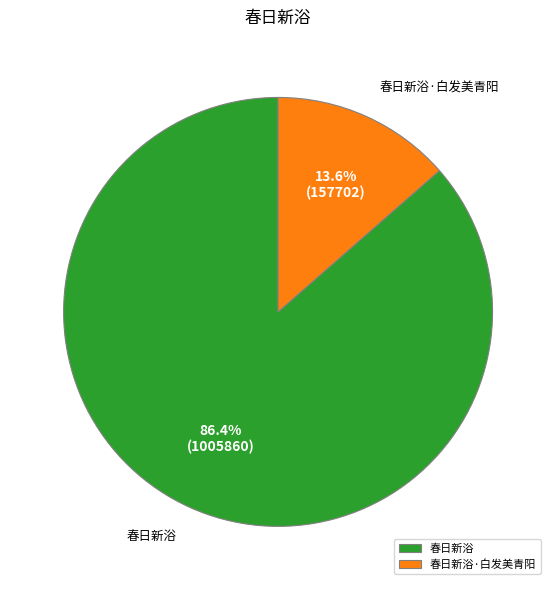

Is there any slice that represents more than half of the pie?

Yes